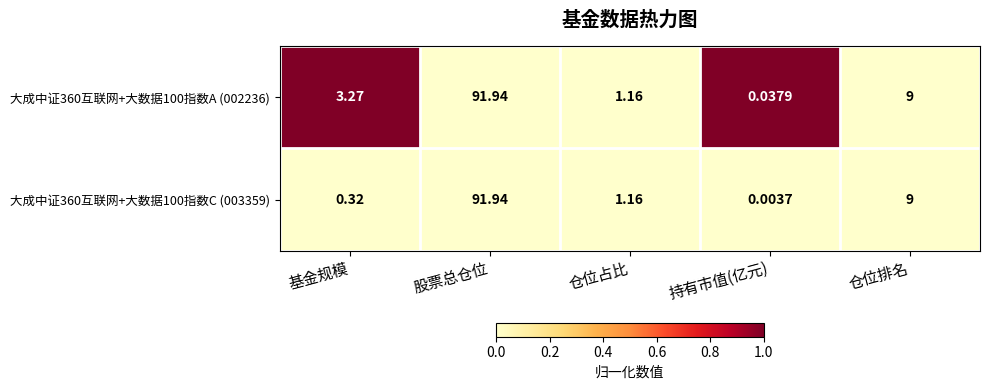

How many data points does each series have?

5